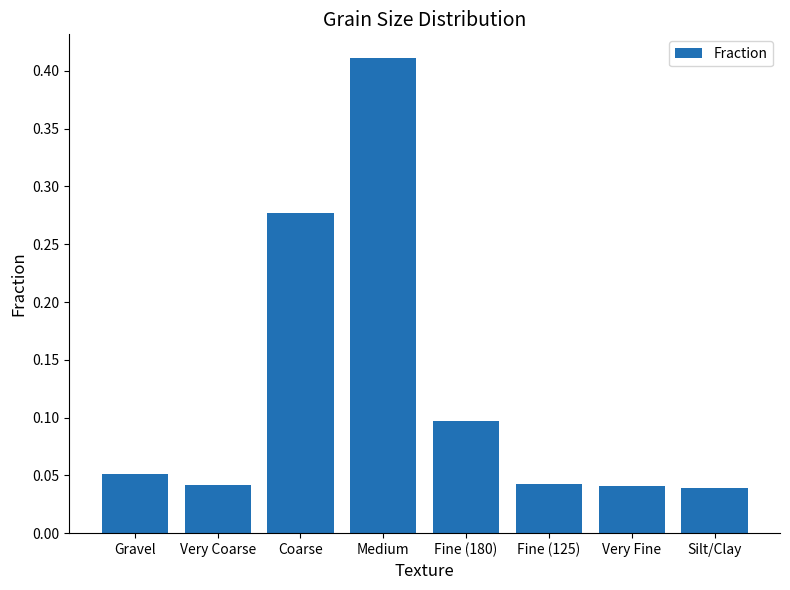

What is the label of the 3rd bar from the left?

Coarse